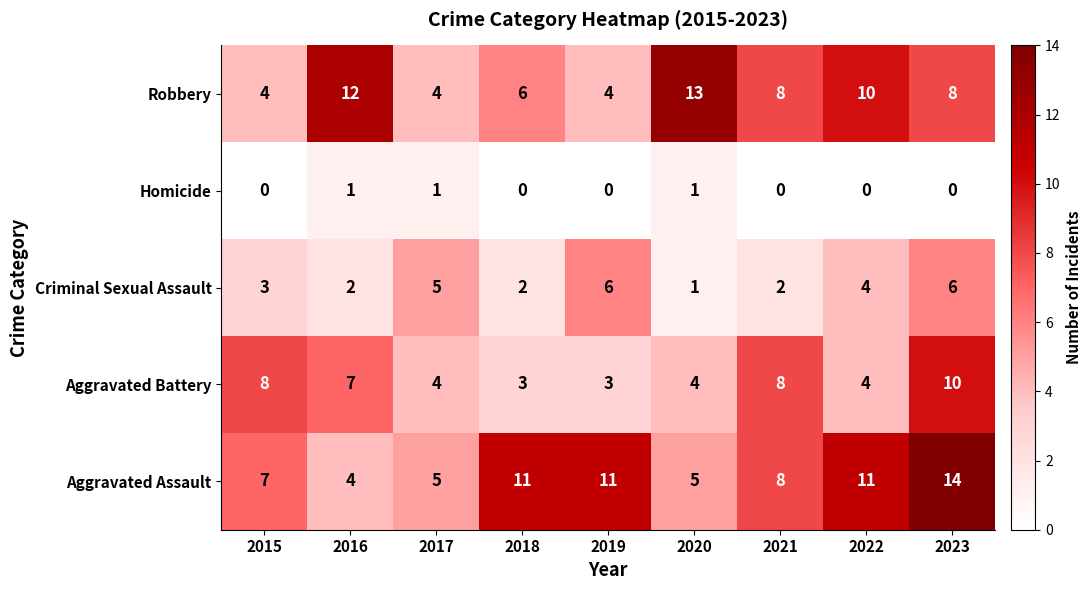

Rank the series at 2016 from lowest to highest value.

Homicide, Criminal Sexual Assault, Aggravated Assault, Aggravated Battery, Robbery